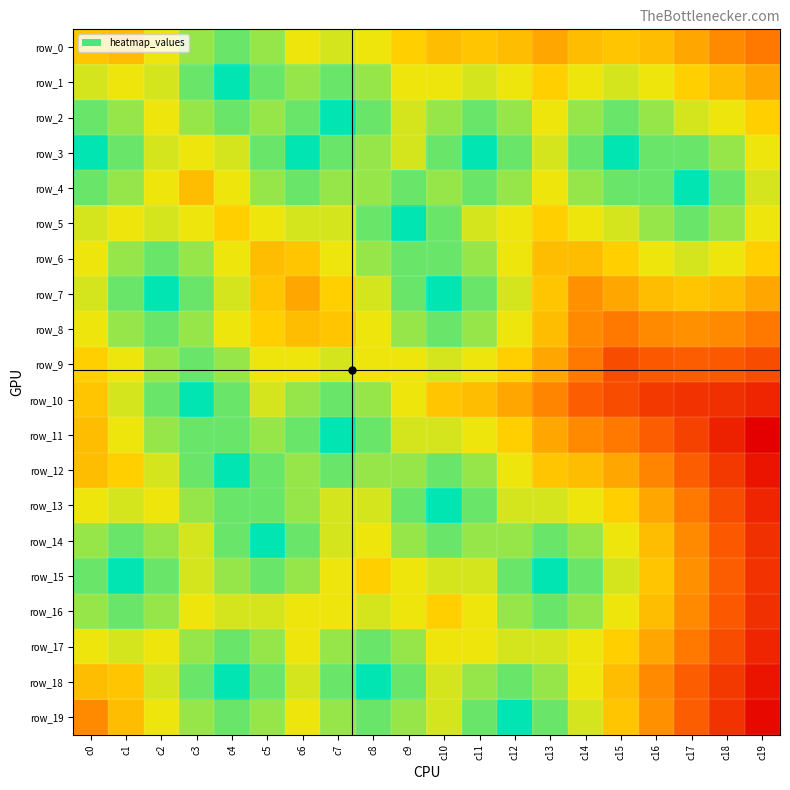

At c10, list the series in order from largest to smallest.

row_7, row_13, row_3, row_5, row_6, row_8, row_12, row_14, row_2, row_4, row_9, row_11, row_15, row_18, row_19, row_1, row_17, row_16, row_10, row_0